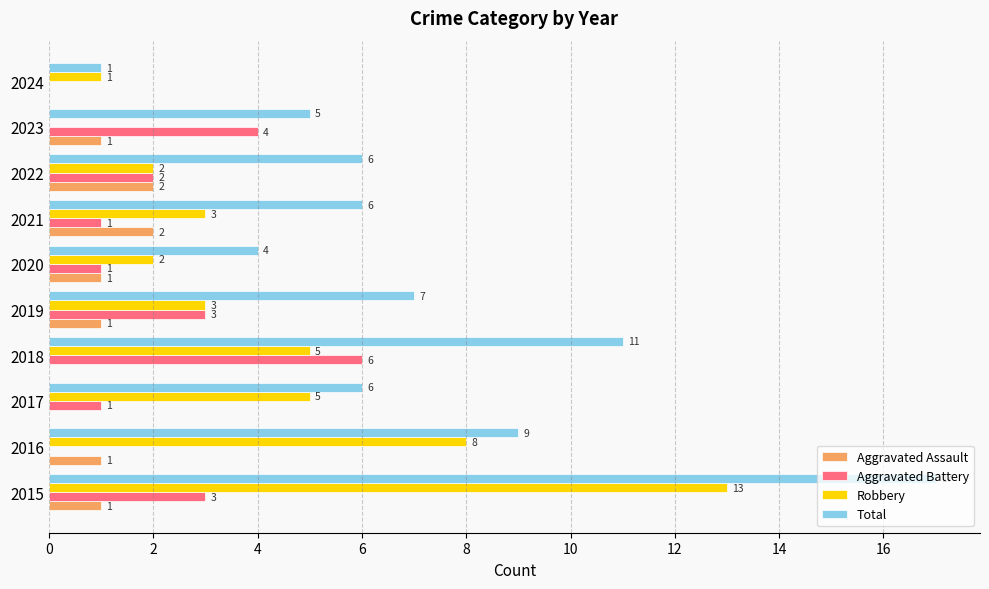

Which series has the largest total across all categories?

Total